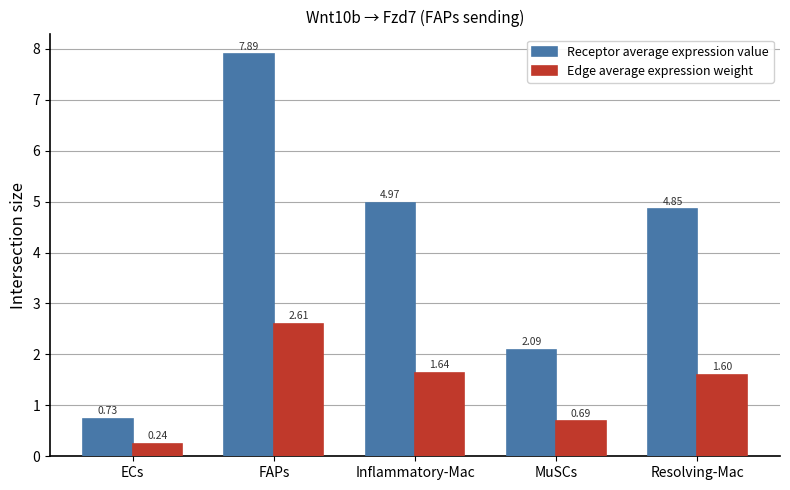

At which category is the sum across all series the highest?

FAPs